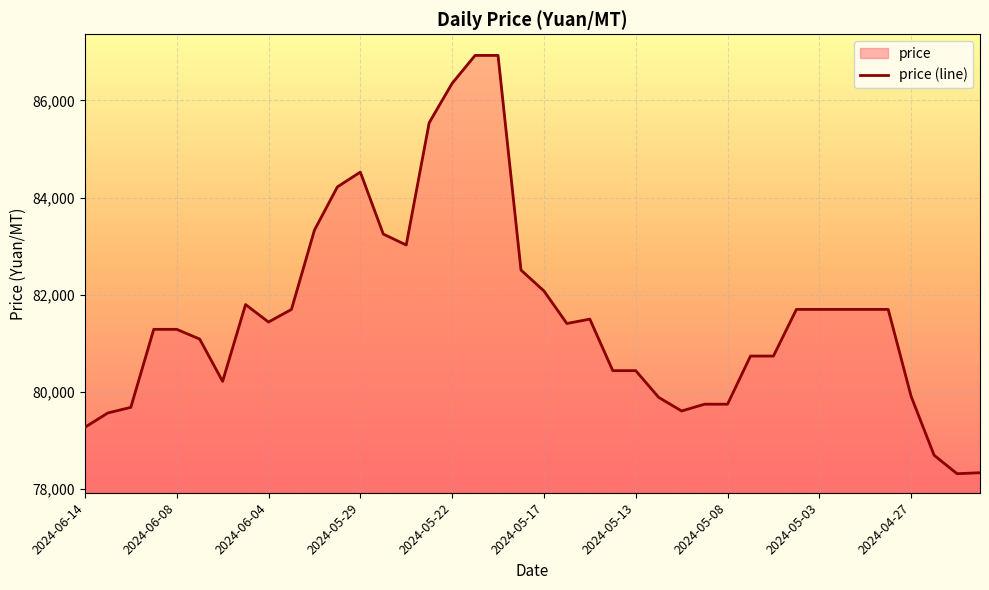

What is the difference between the second highest and second lowest values?

8585